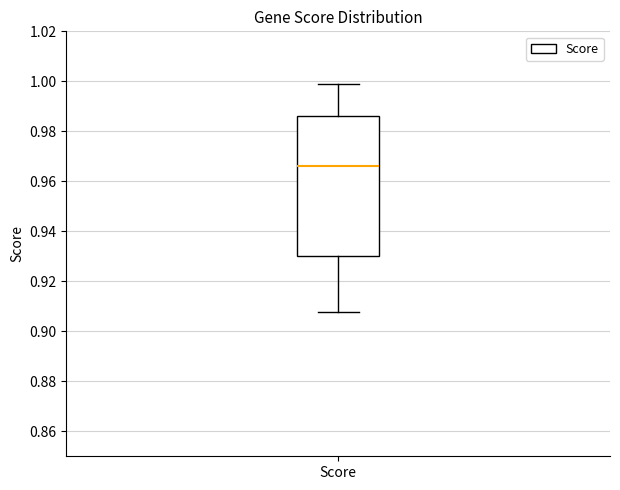

Where does the lower whisker of the box for Score end on the y-axis? The values are not printed on the chart, so give them approximately, as read against the axis.

0.908